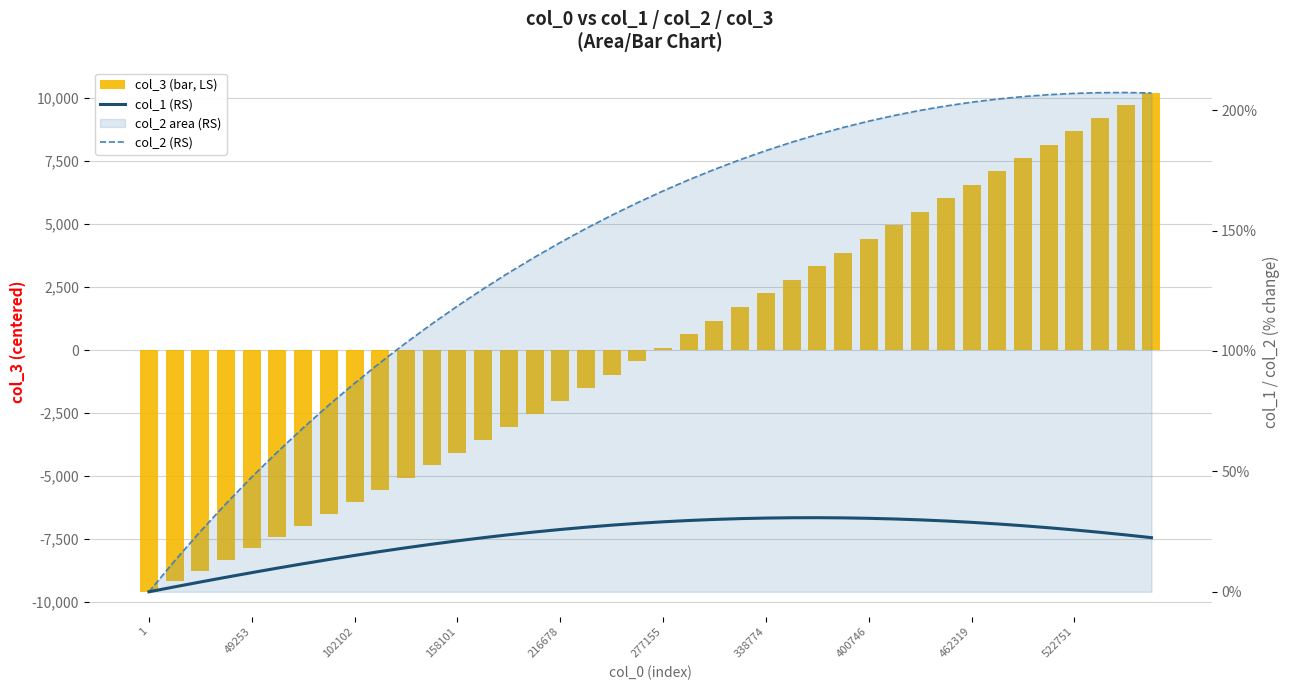

At which label does col_2 (RS) first exceed 166?

277155